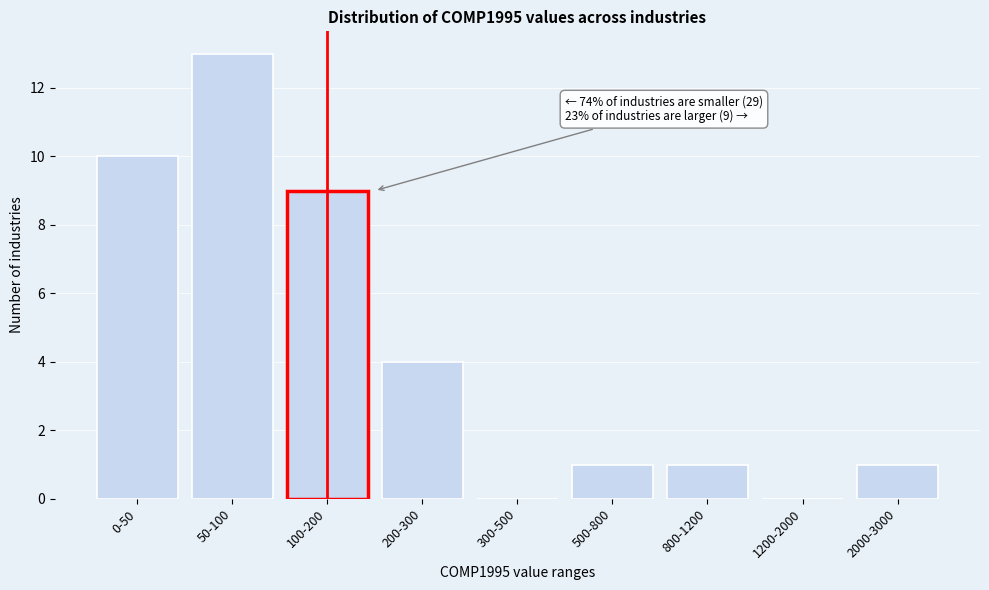

Reading left to right, transcribe all the data shown in this chart.

0-50=10	50-100=13	100-200=9	200-300=4	300-500=0	500-800=1	800-1200=1	1200-2000=0	2000-3000=1